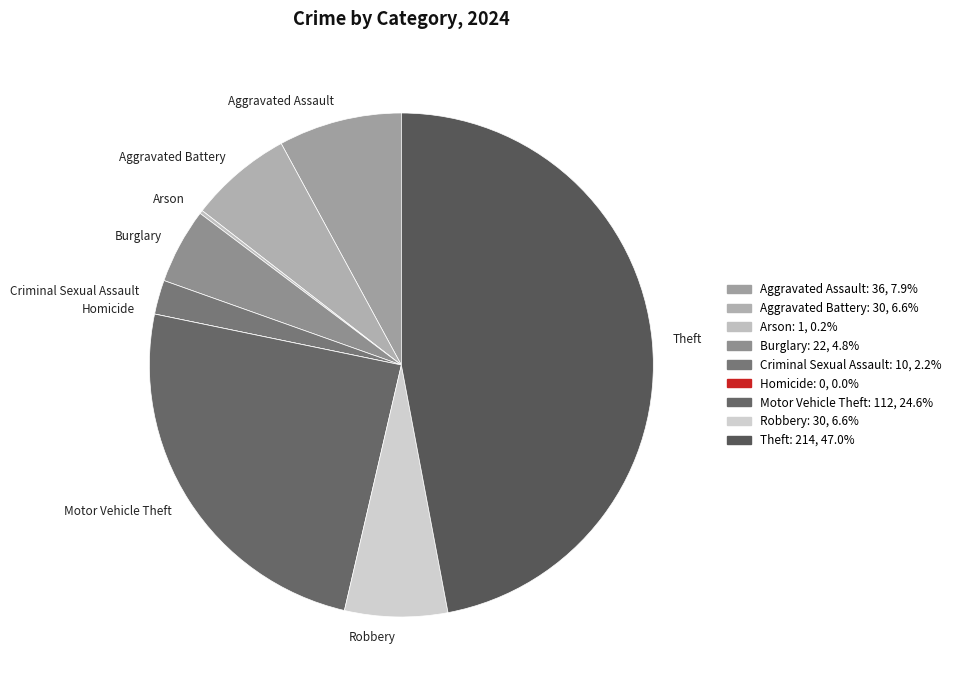

Is the sum of Motor Vehicle Theft and Burglary greater than half?

No